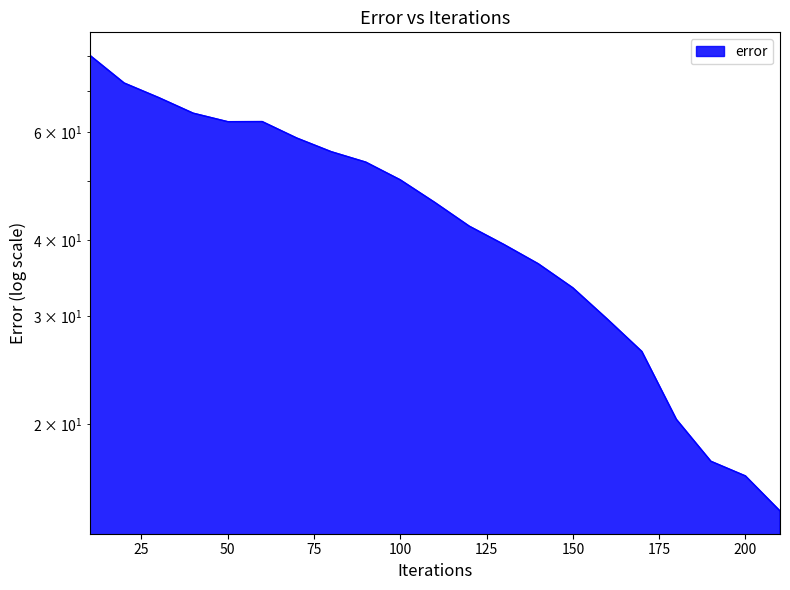

What is the change in value from 80 to 160?

-26.1